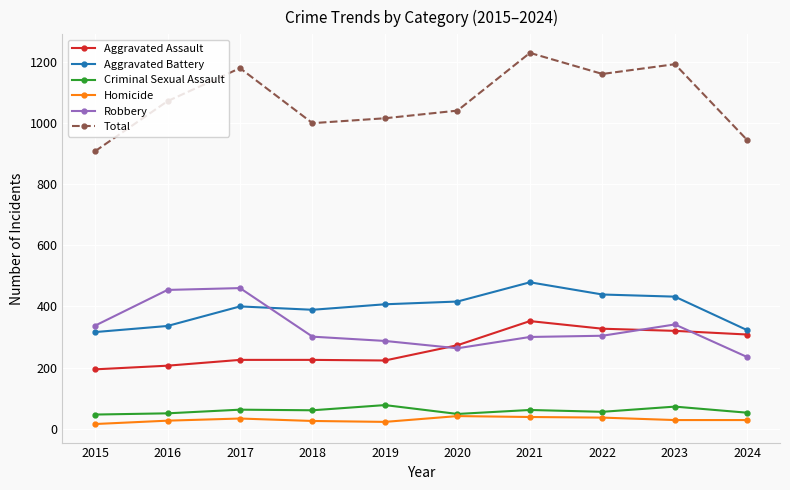

What is the difference between the Criminal Sexual Assault values at 2024 and 2018?

8